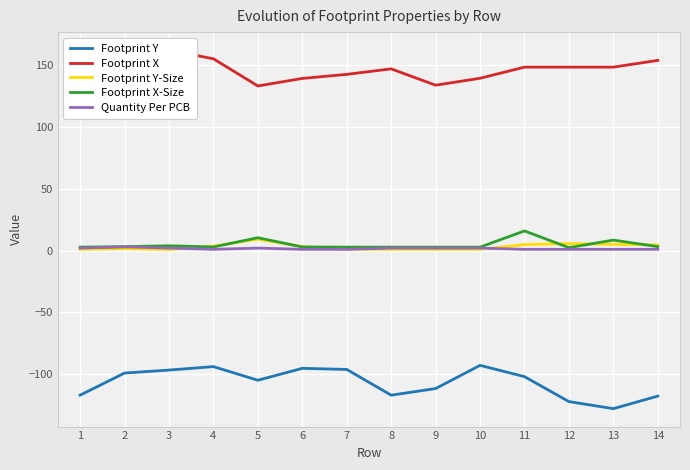

What is the value of the Footprint Y-Size point at the 3rd from the left?

0.8